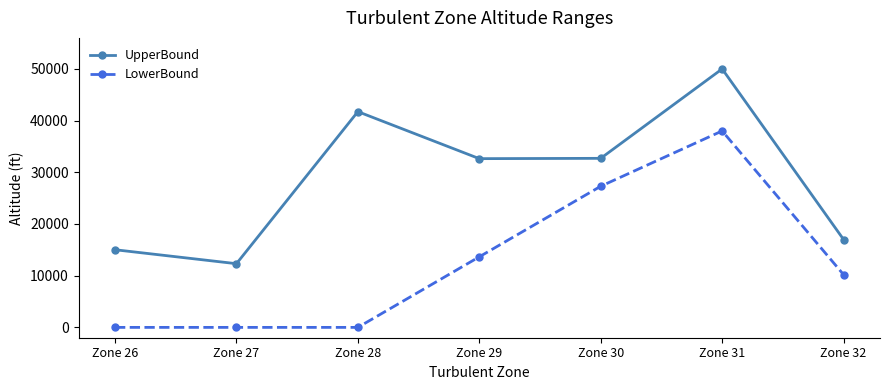

Where is LowerBound nearest to the value 19000?

Zone 29